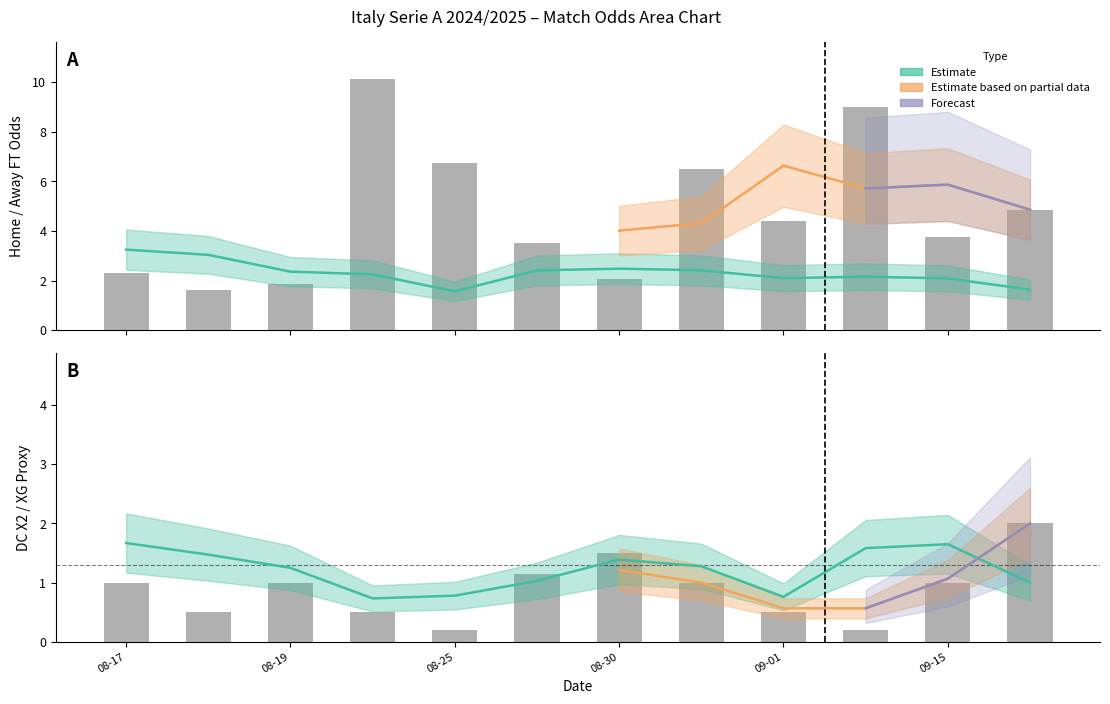

The Odd_A_FT series shows 9.0 at 2024-09-14. True or false?

True